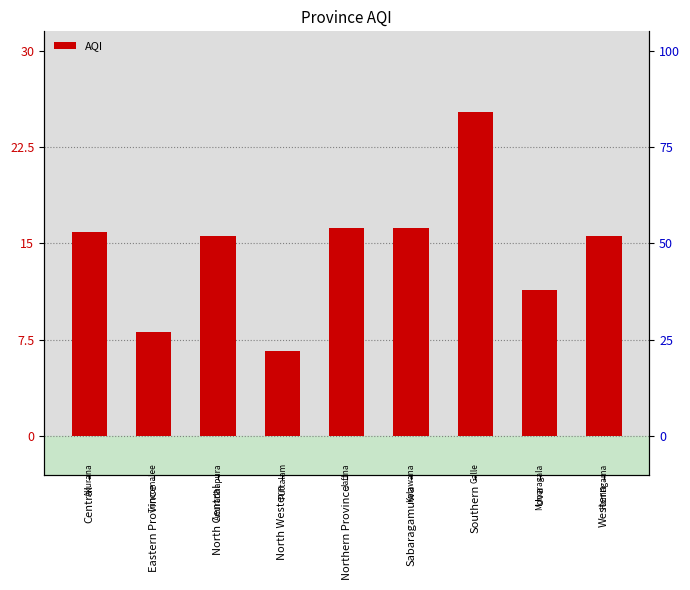

Reading left to right, extract all data points from this chart.

Central=53	Eastern Province=27	North Central=52	North Western=22	Northern Province=54	Sabaragamuwa=54	Southern=84	Uva=38	Western=52